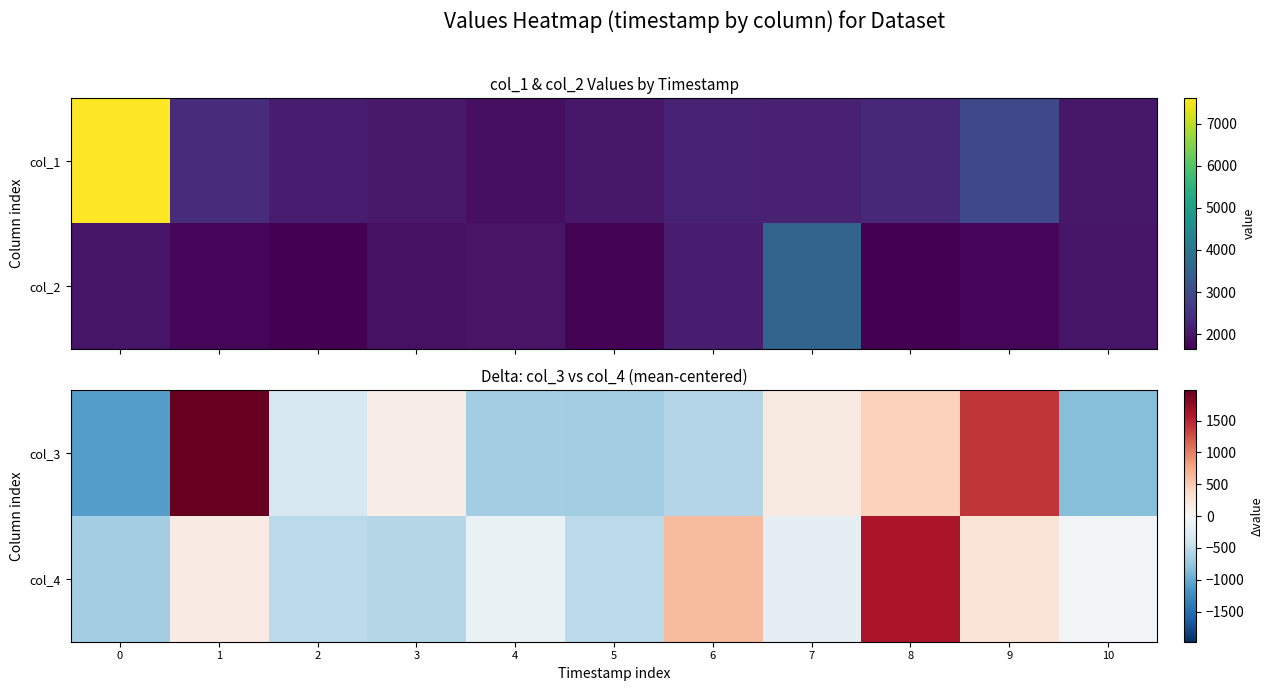

What is the smallest value displayed?

-1081.1